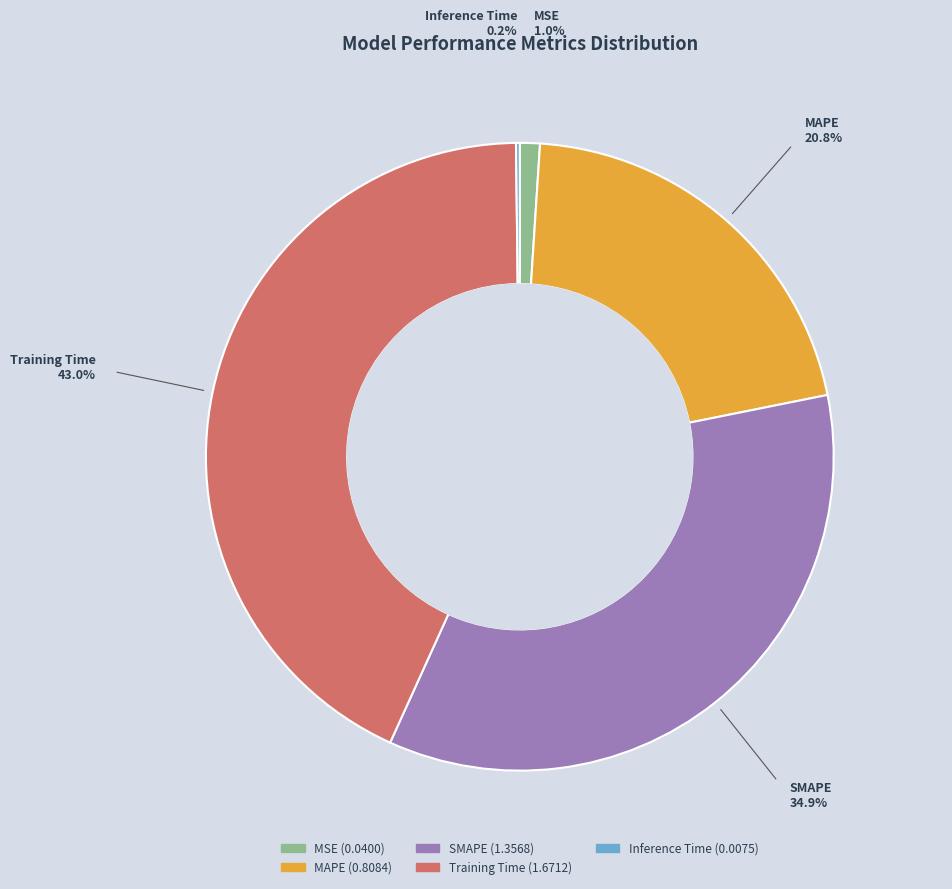

Does SMAPE represent more than half of the total?

No